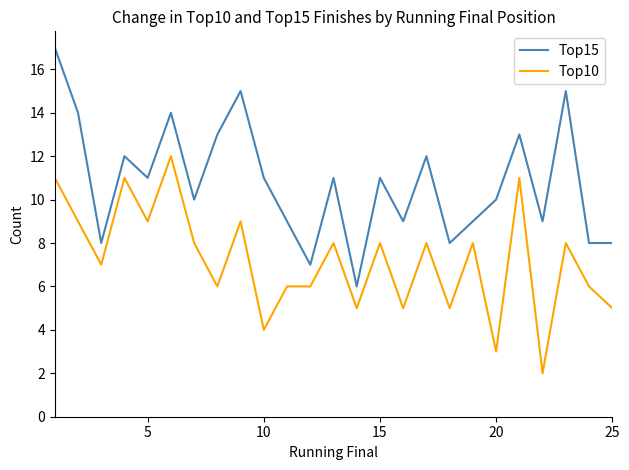

Which series has the largest total across all categories?

Top15